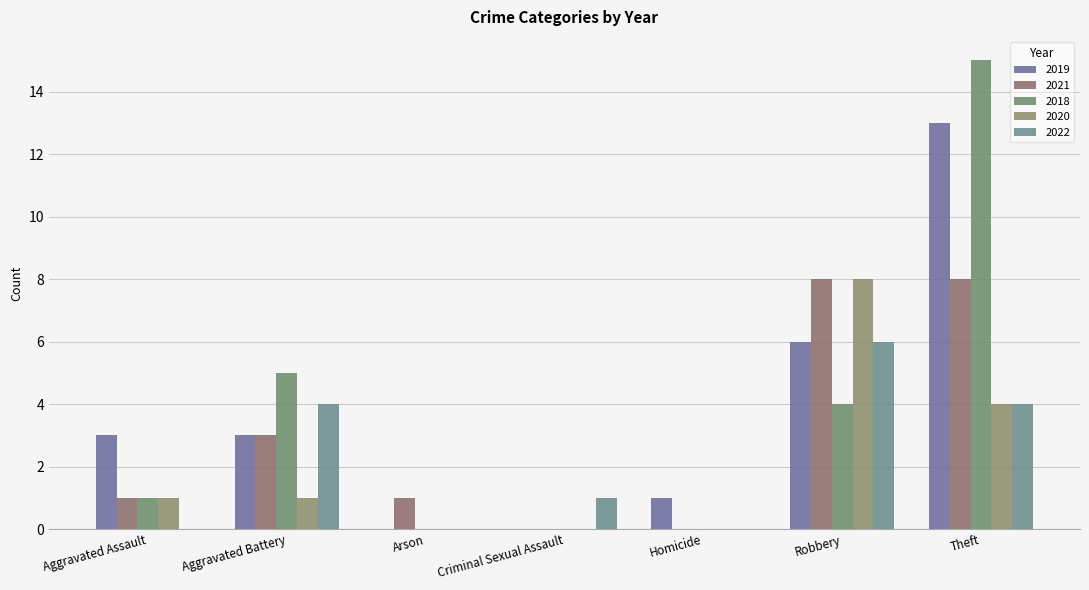

Count the number of categories in the chart.

7